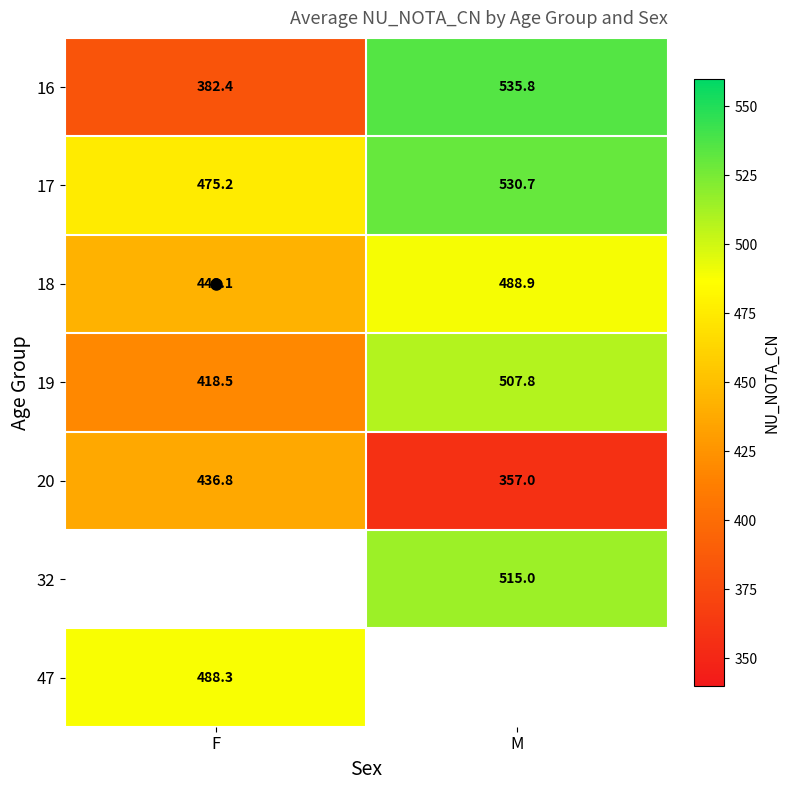

How many values in 47 are above zero?

1